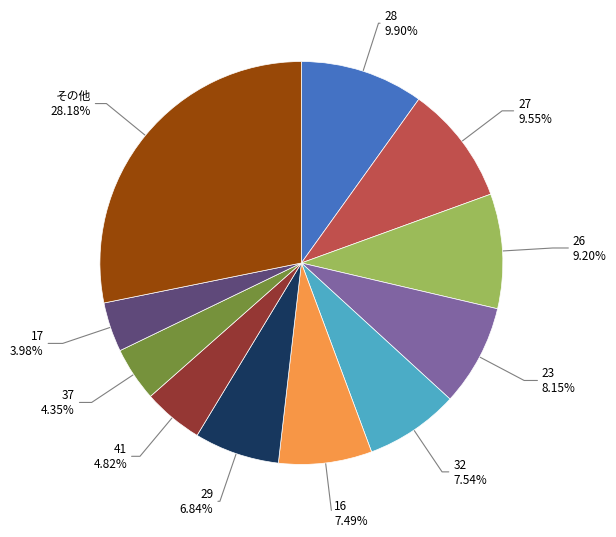

Approximately how many times larger is the value at 27 compared to 32?

1.3